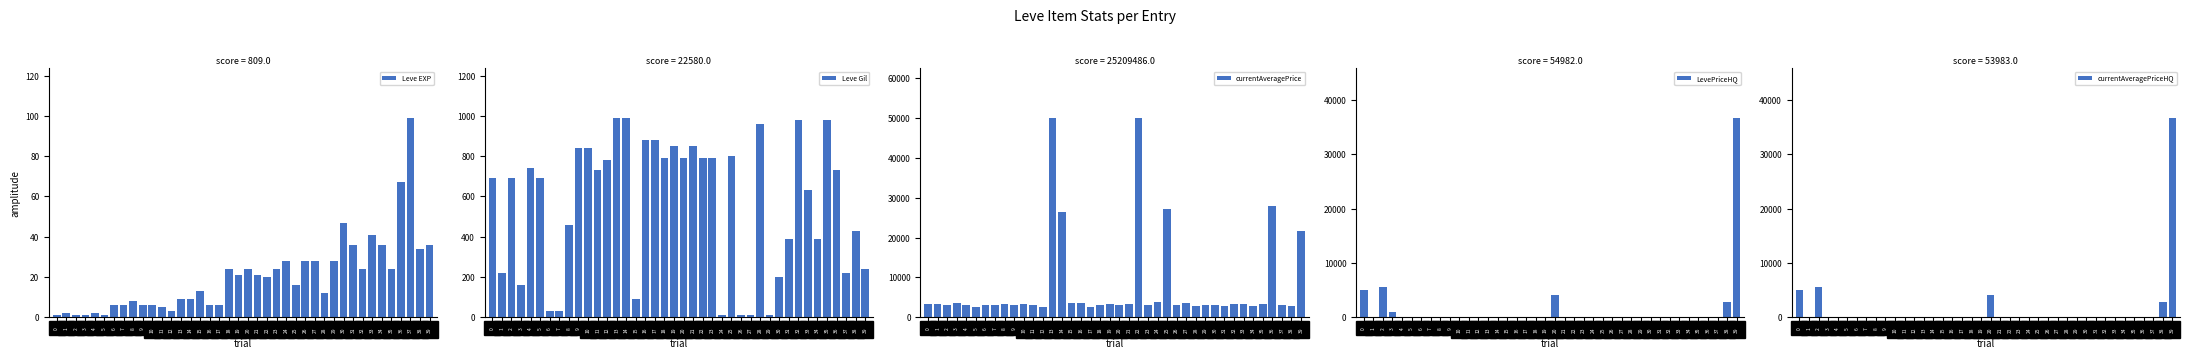

At which category is the sum across all series the highest?

39